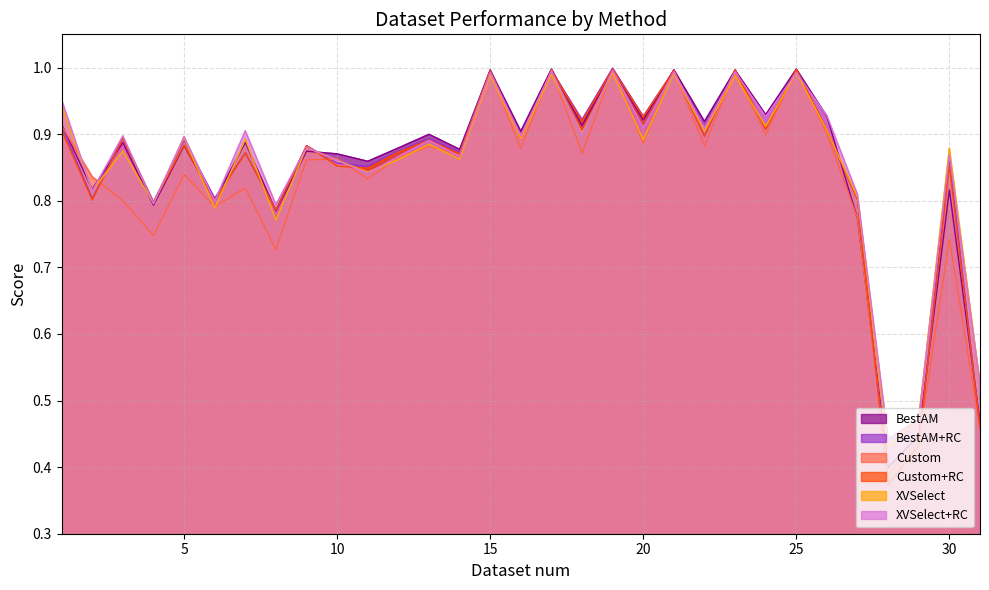

What is the sum of all BestAM values?

26.4